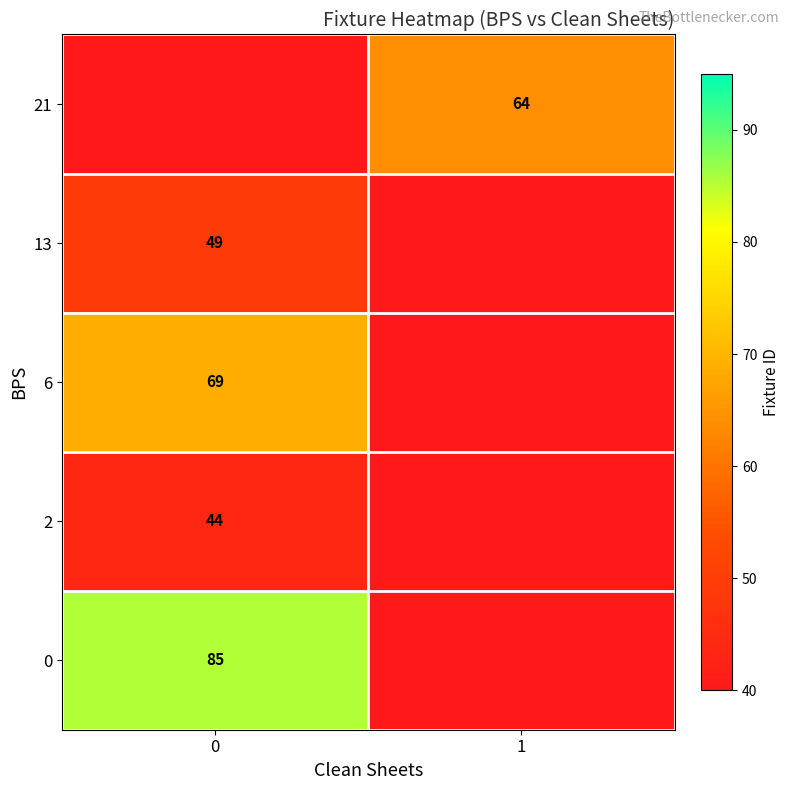

Reading left to right, transcribe all the data shown in this chart.

row_0: 0=0.0	1=64.0
row_1: 0=49.0	1=0.0
row_2: 0=69.0	1=0.0
row_3: 0=44.0	1=0.0
row_4: 0=85.5	1=0.0